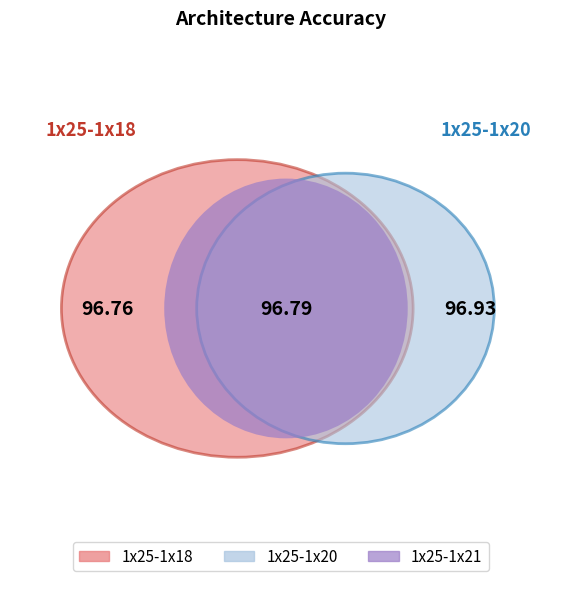

Which slice is the largest?

1x25-1x20